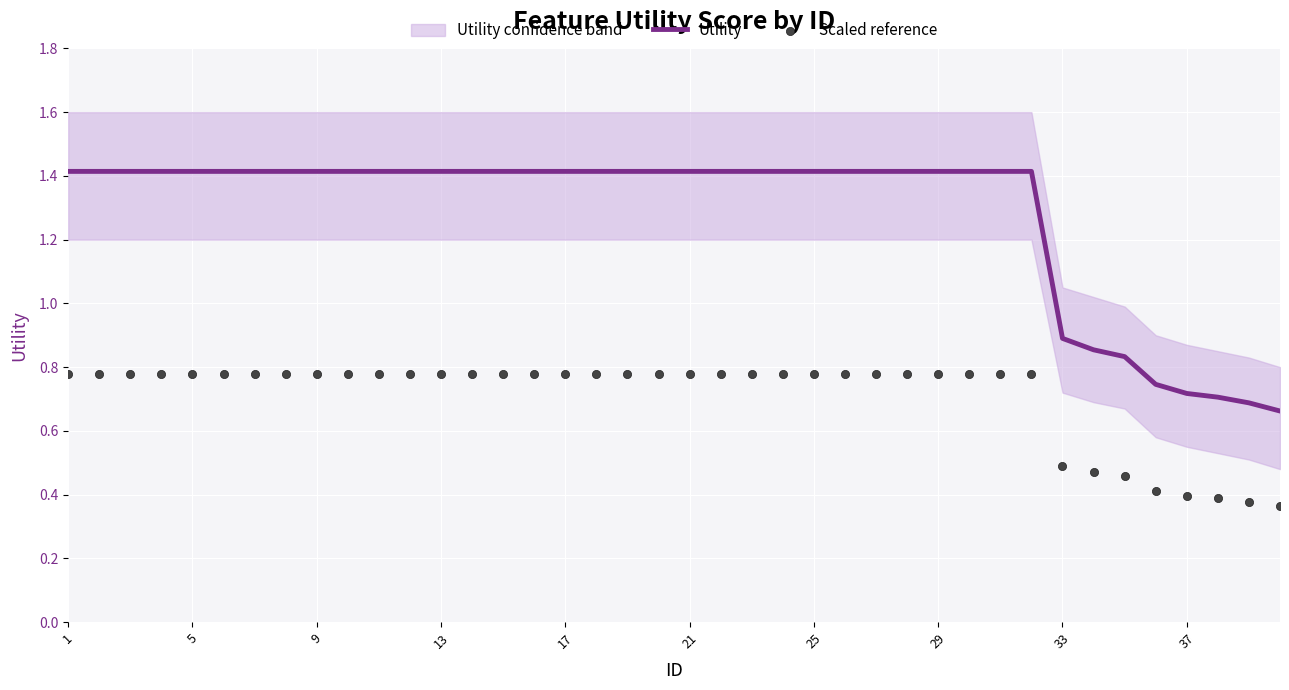

Which series has the largest total across all categories?

Utility